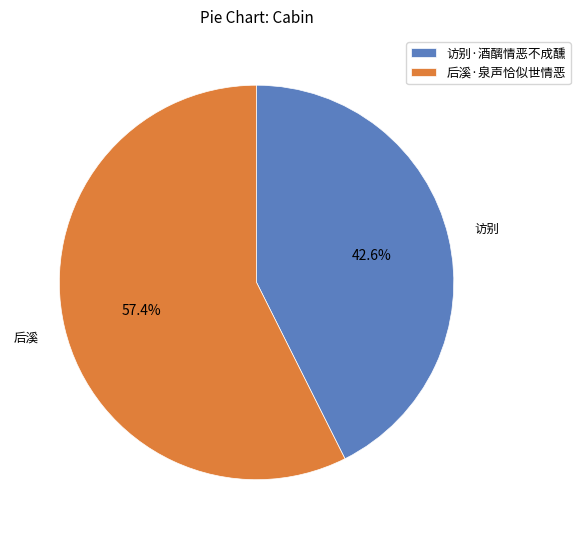

Count the number of slices in the pie.

2